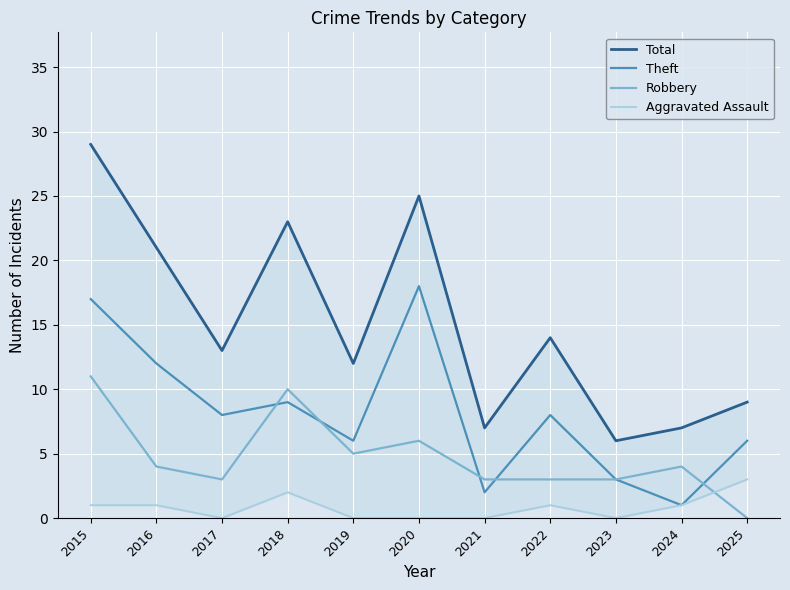

Where does the Robbery series first go above 4?

2015